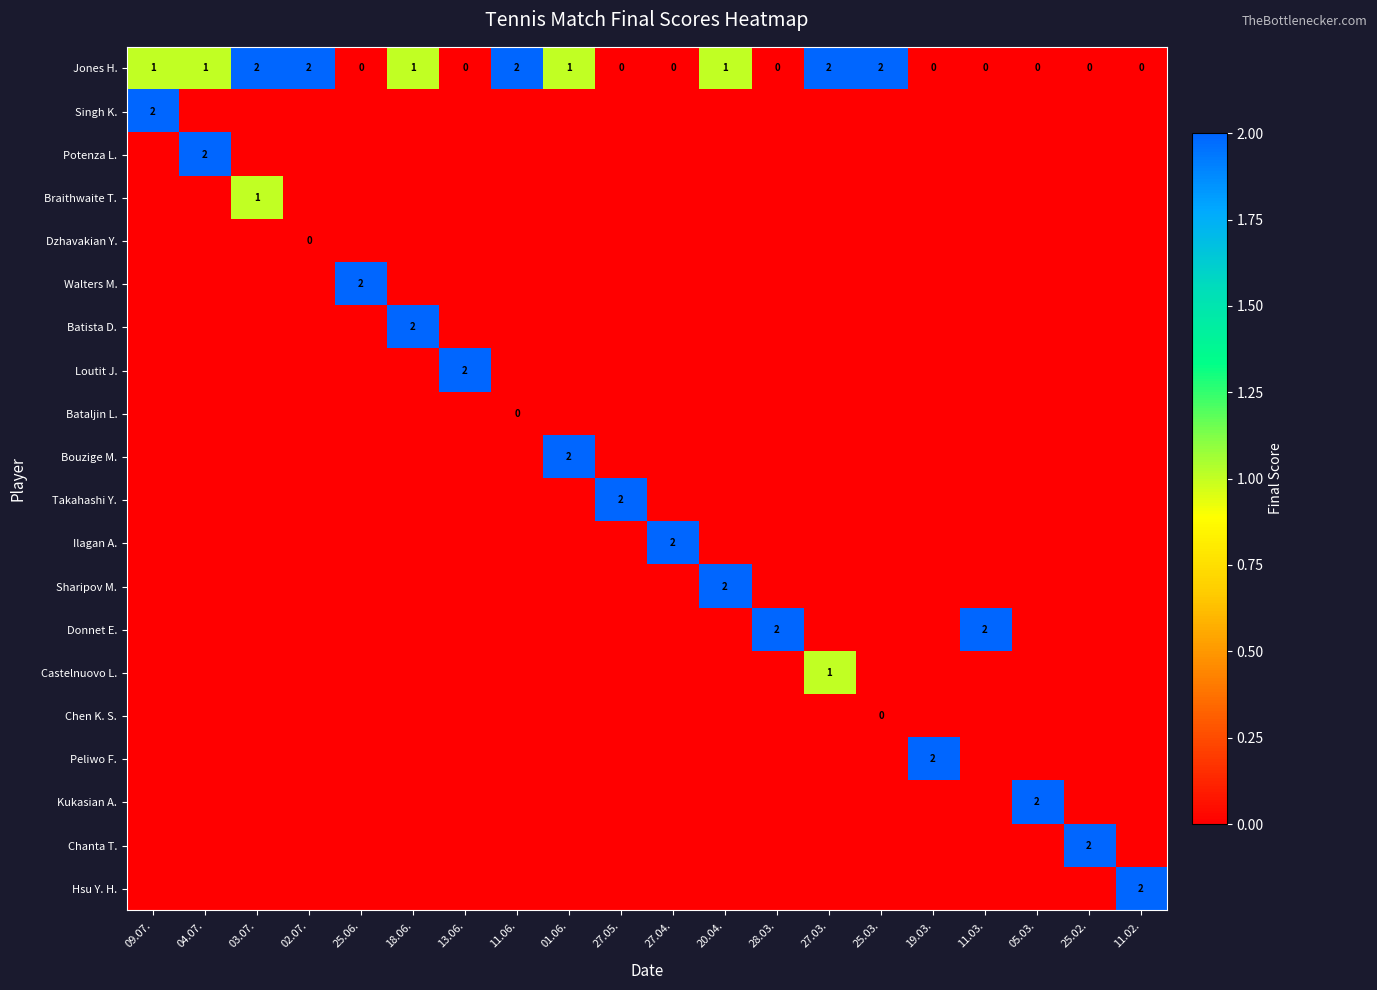

The Braithwaite T. series shows 0 at 03.07.. True or false?

False